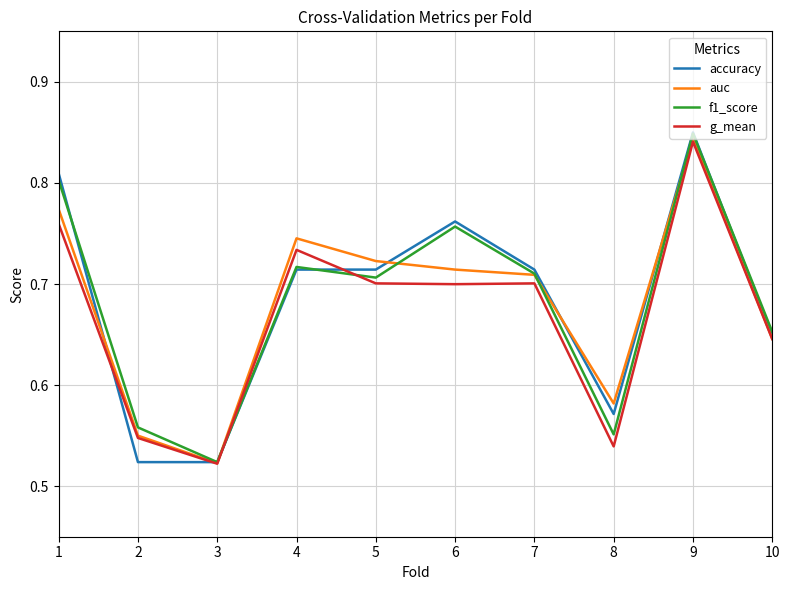

True or false: auc has a value of 0.1 at 8.

False